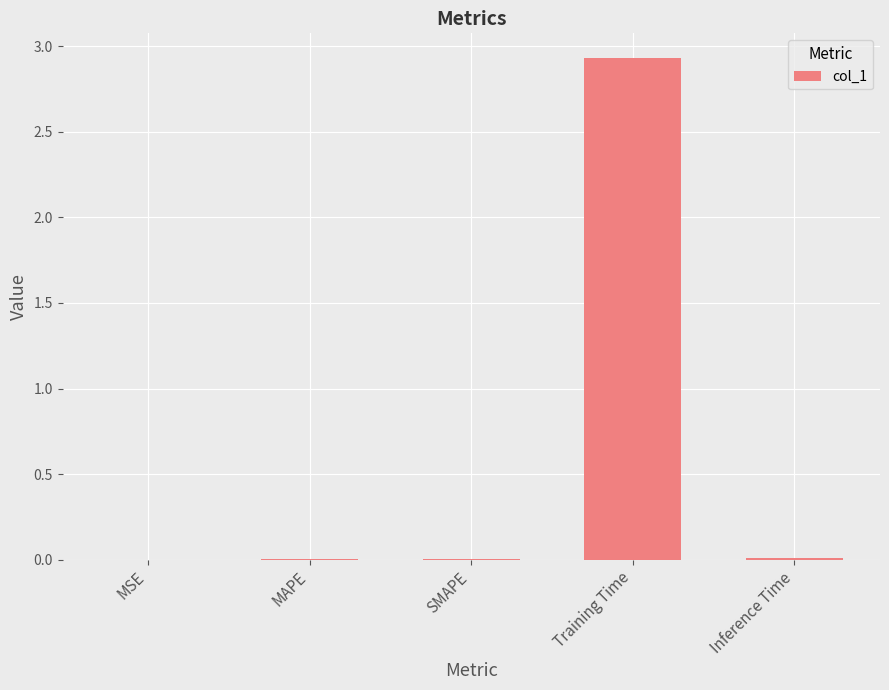

What is the sum of all values?

2.9